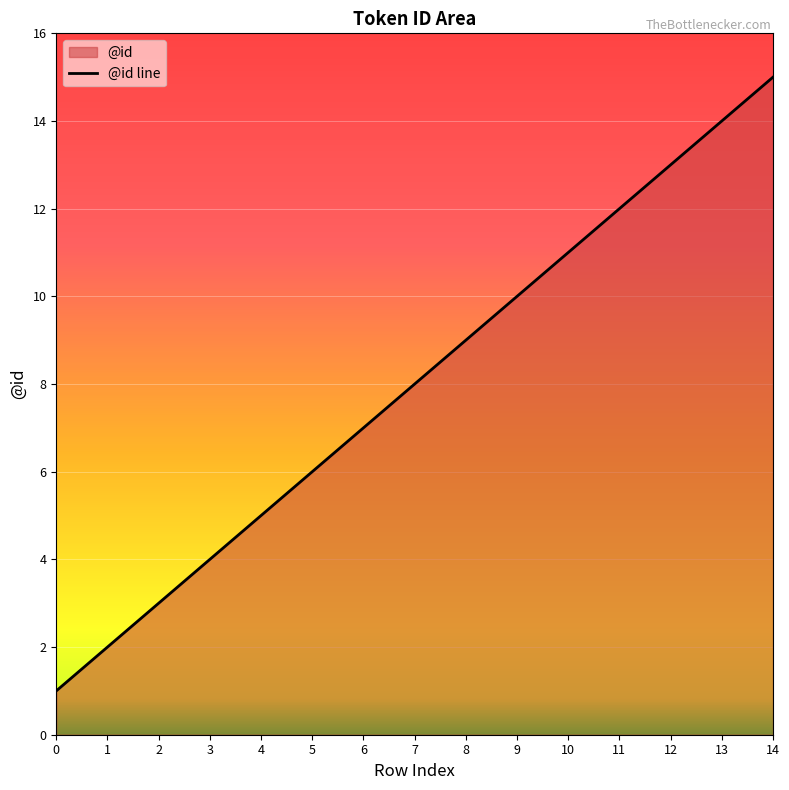

Reading left to right, extract all data points from this chart.

0=1	1=2	2=3	3=4	4=5	5=6	6=7	7=8	8=9	9=10	10=11	11=12	12=13	13=14	14=15